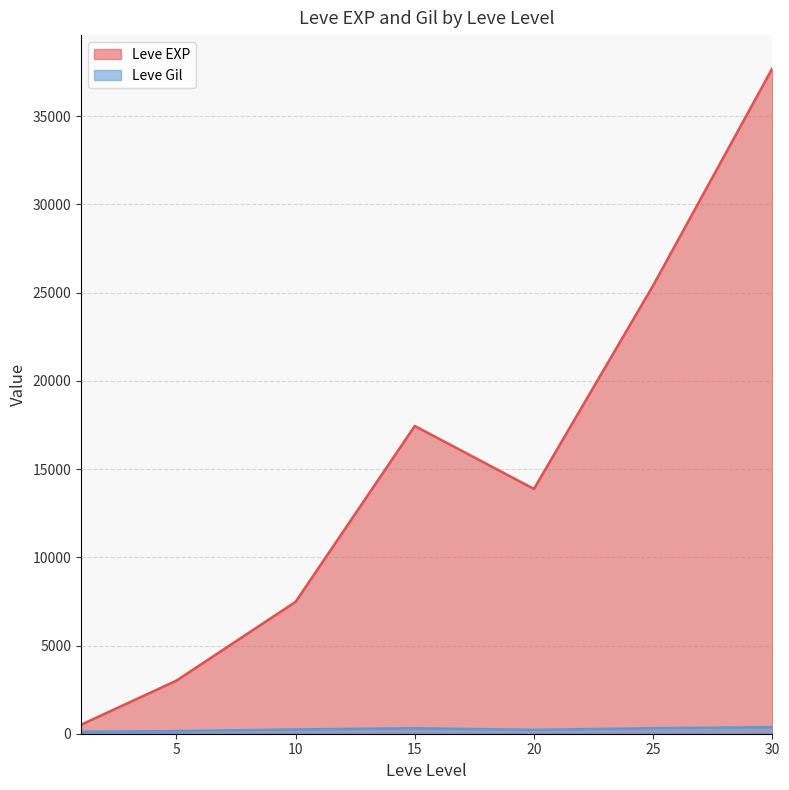

At which category does the chart reach its minimum across all series?

1